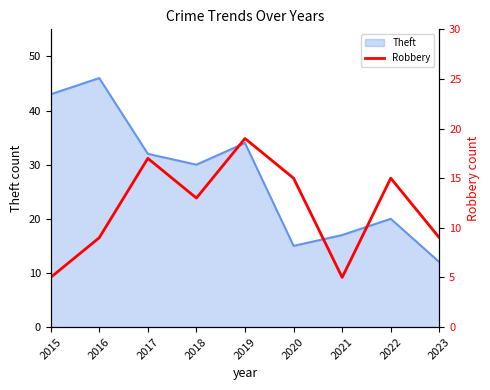

Which category has the highest value in the Theft series?

2016